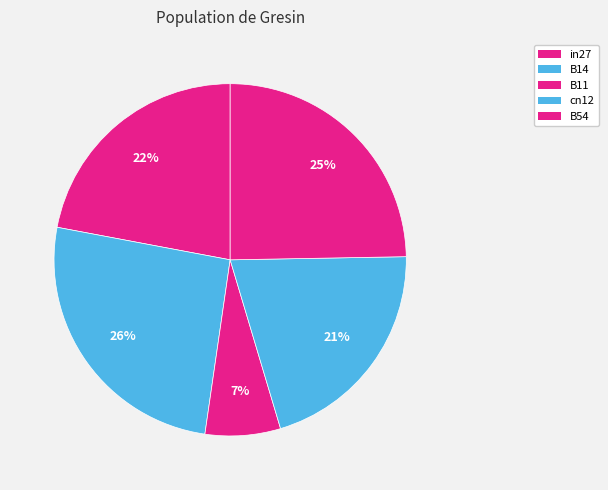

To the nearest percent, what is the difference between the B54 and B14 slice percentages?

1%